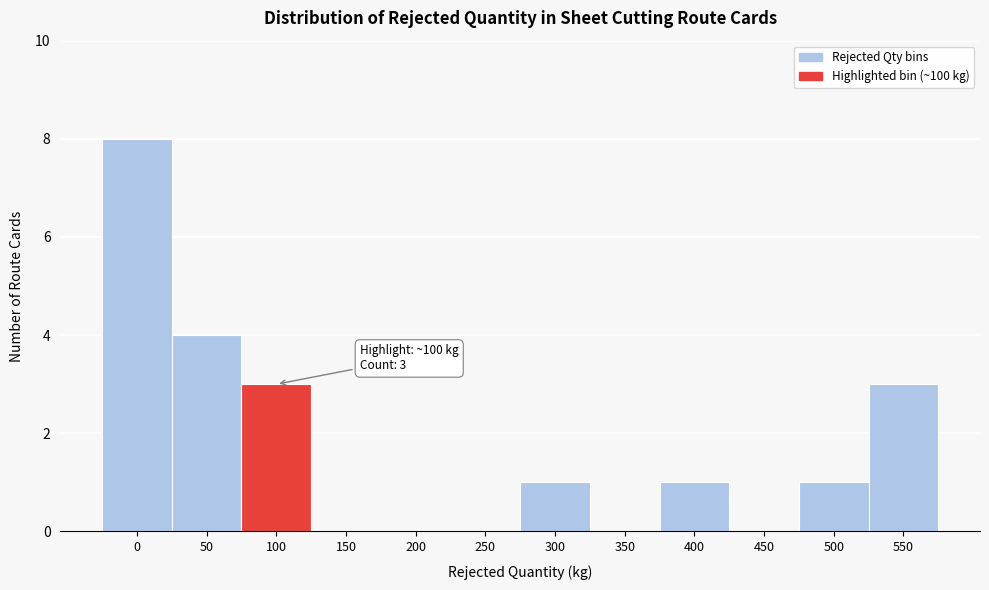

Reading left to right, transcribe all the data shown in this chart.

0=8	50=4	100=3	150=0	200=0	250=0	300=1	350=0	400=1	450=0	500=1	550=3